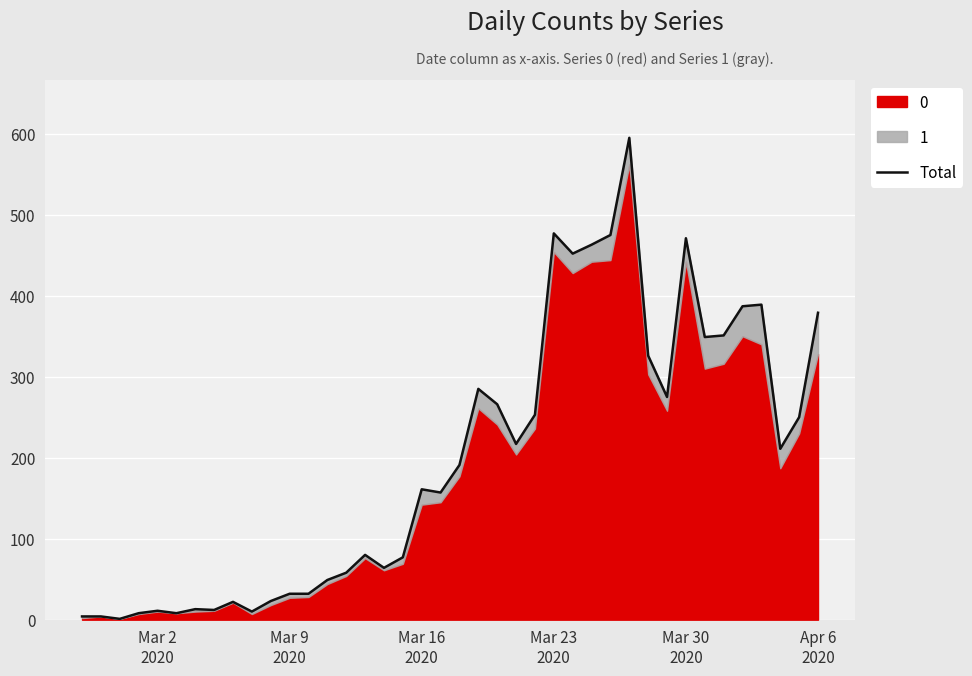

How many interior local peaks (higher than both neighbors) does the data have?

10